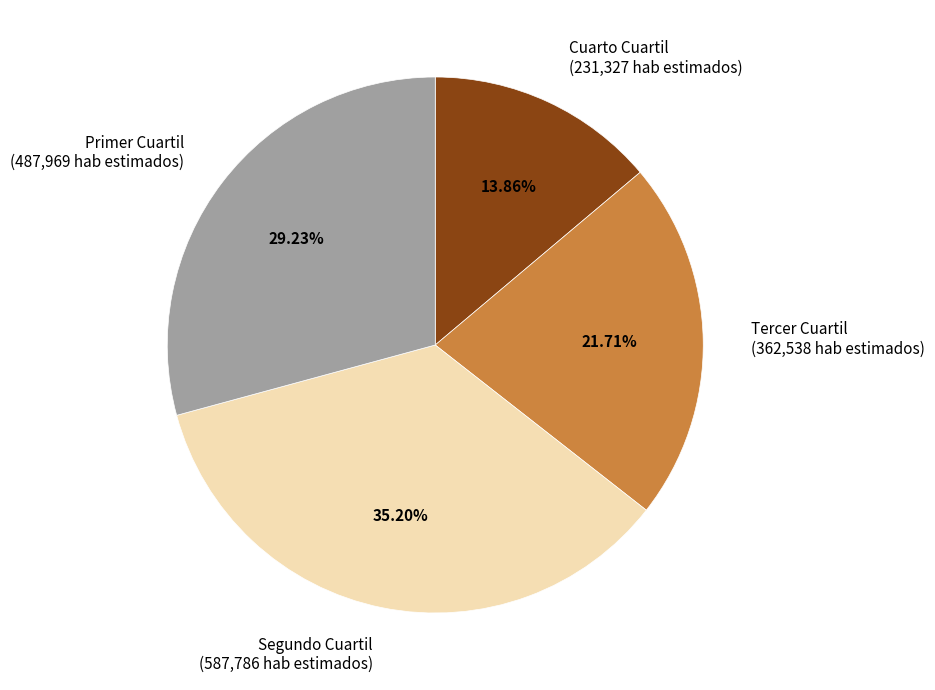

Which has a higher value, Segundo Cuartil (587,786 hab estimados) or Primer Cuartil (487,969 hab estimados)?

Segundo Cuartil (587,786 hab estimados)